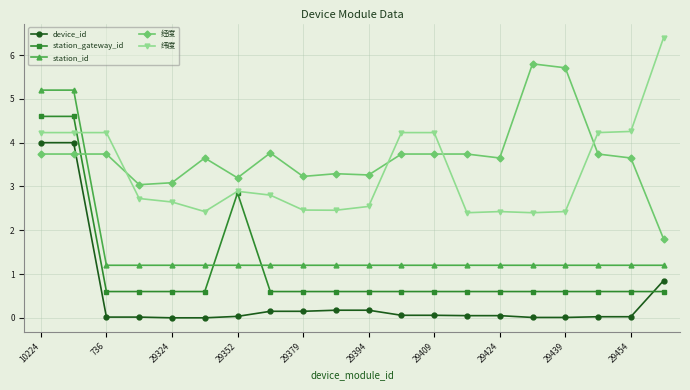

What is the minimum value for station_id?

1.2